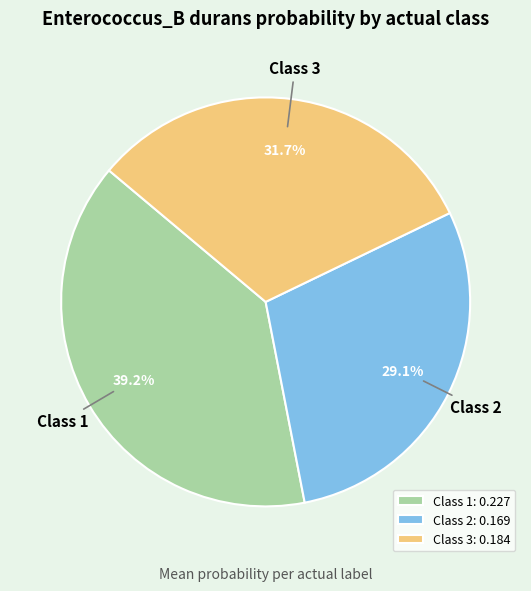

Do Class 1: 0.227 and Class 2: 0.169 together represent more than half of the pie?

Yes